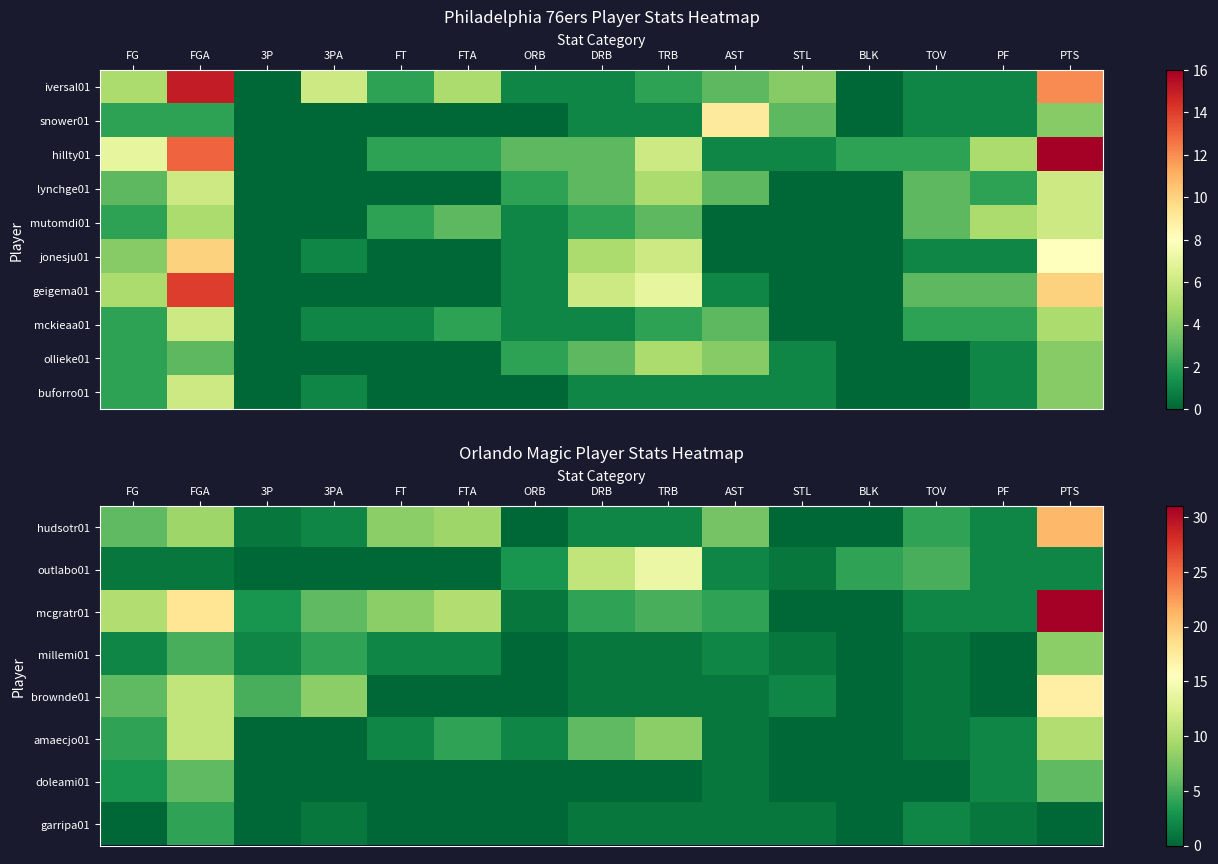

True or false: brownde01 has a value of 8 at BLK.

False